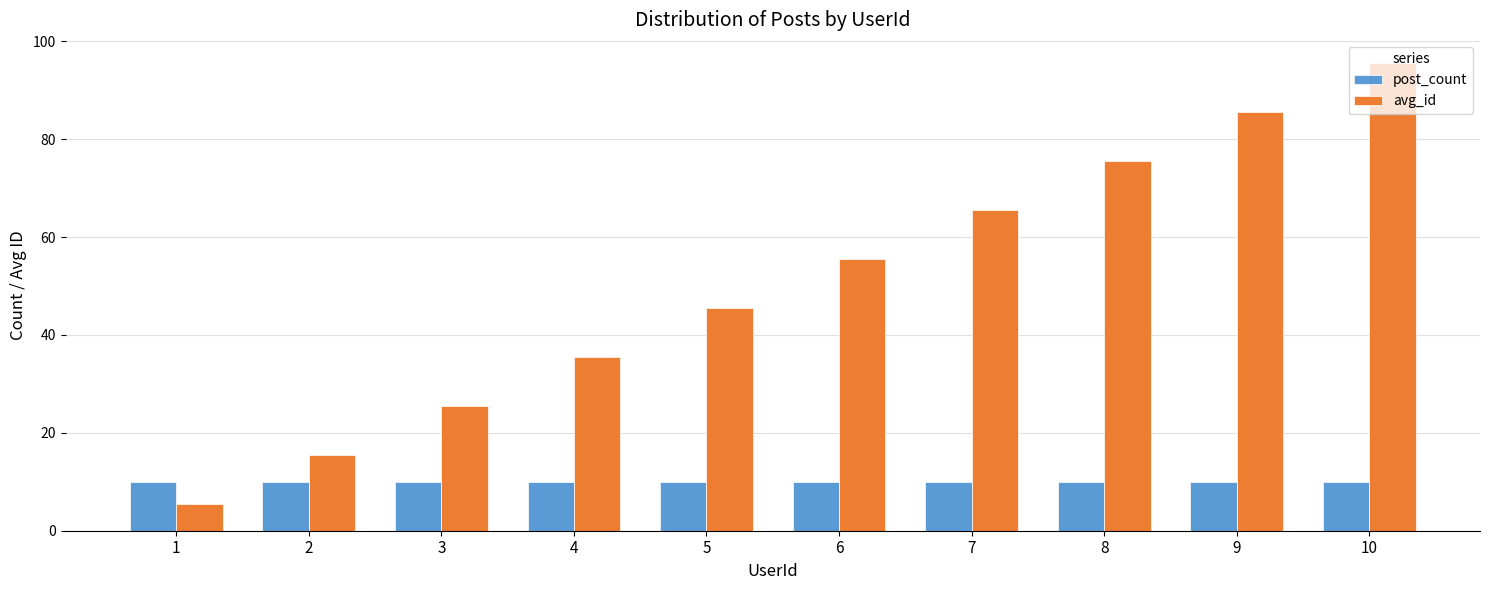

Is it true that avg_id equals 25.5 at 3?

True